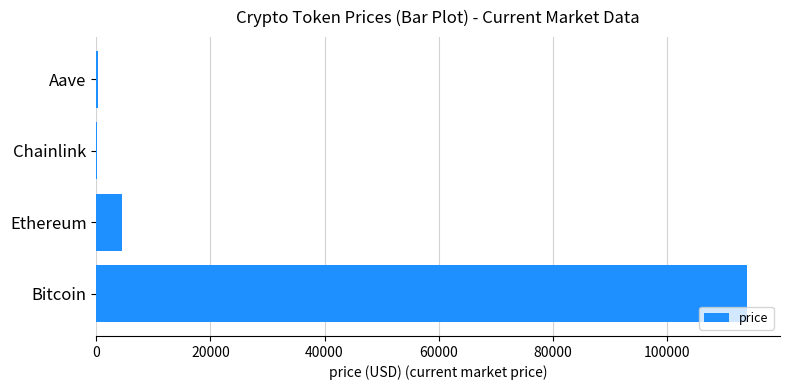

Where is the data nearest to the value 57106?

Ethereum